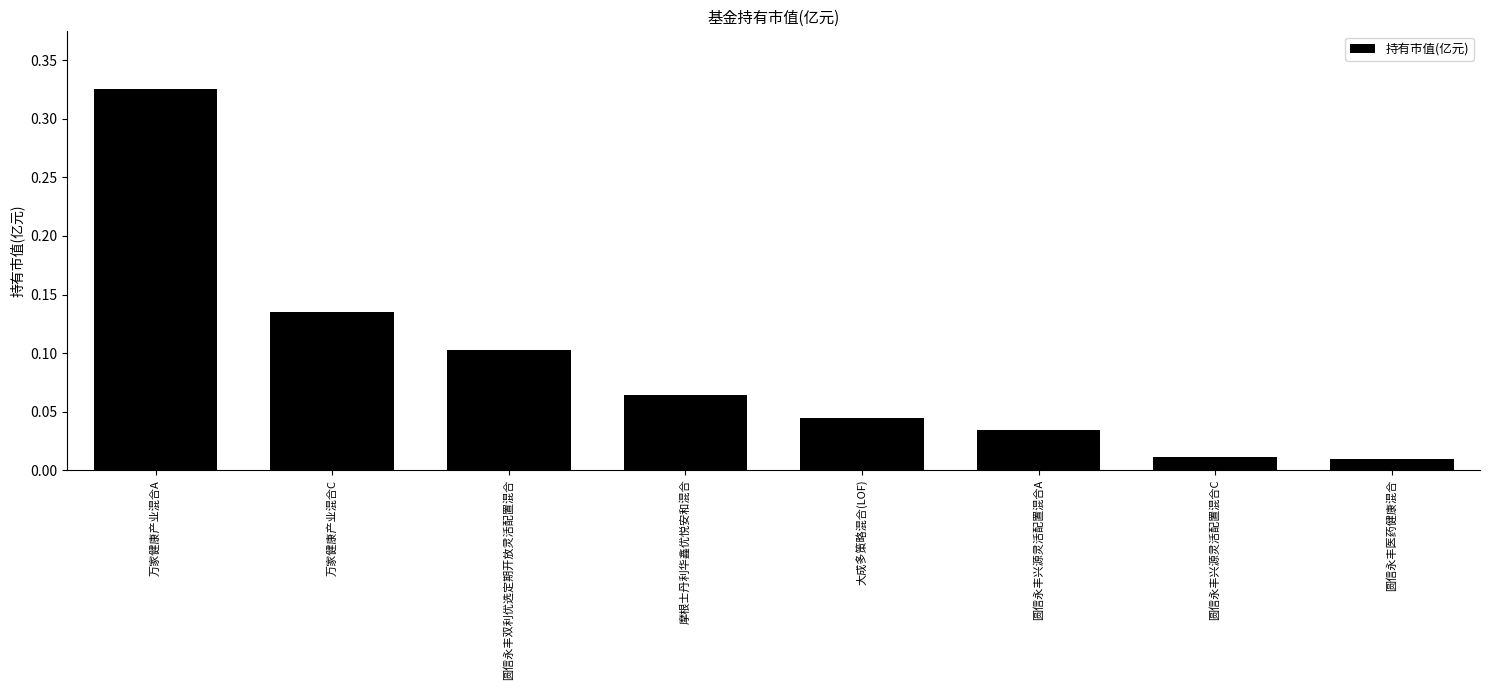

What is the change in value from 摩根士丹利华鑫优悦安和混合 to 圆信永丰医药健康混合?

-0.1